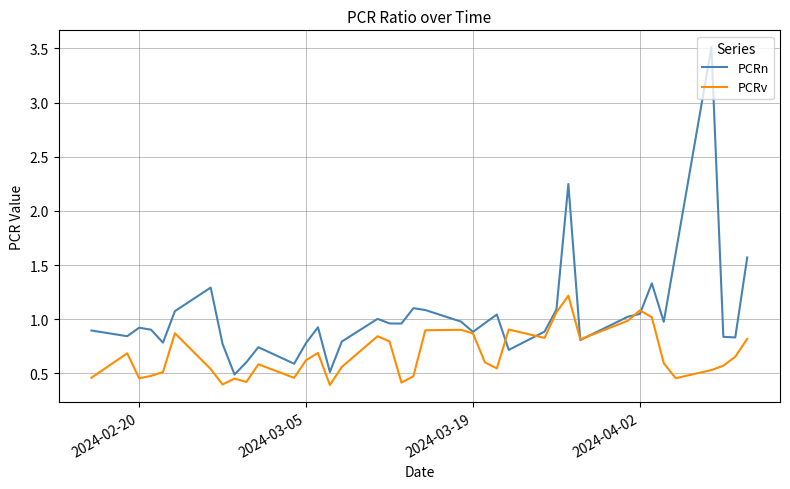

List the series in order of their overall mean, lowest first.

PCRv, PCRn